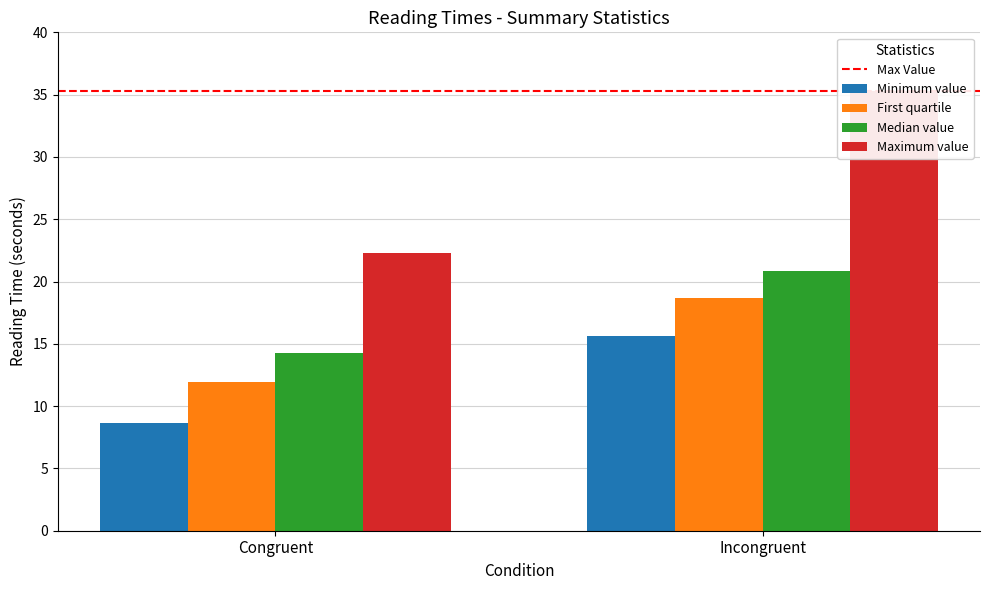

What is the label of the 2nd bar from the left?

Incongruent